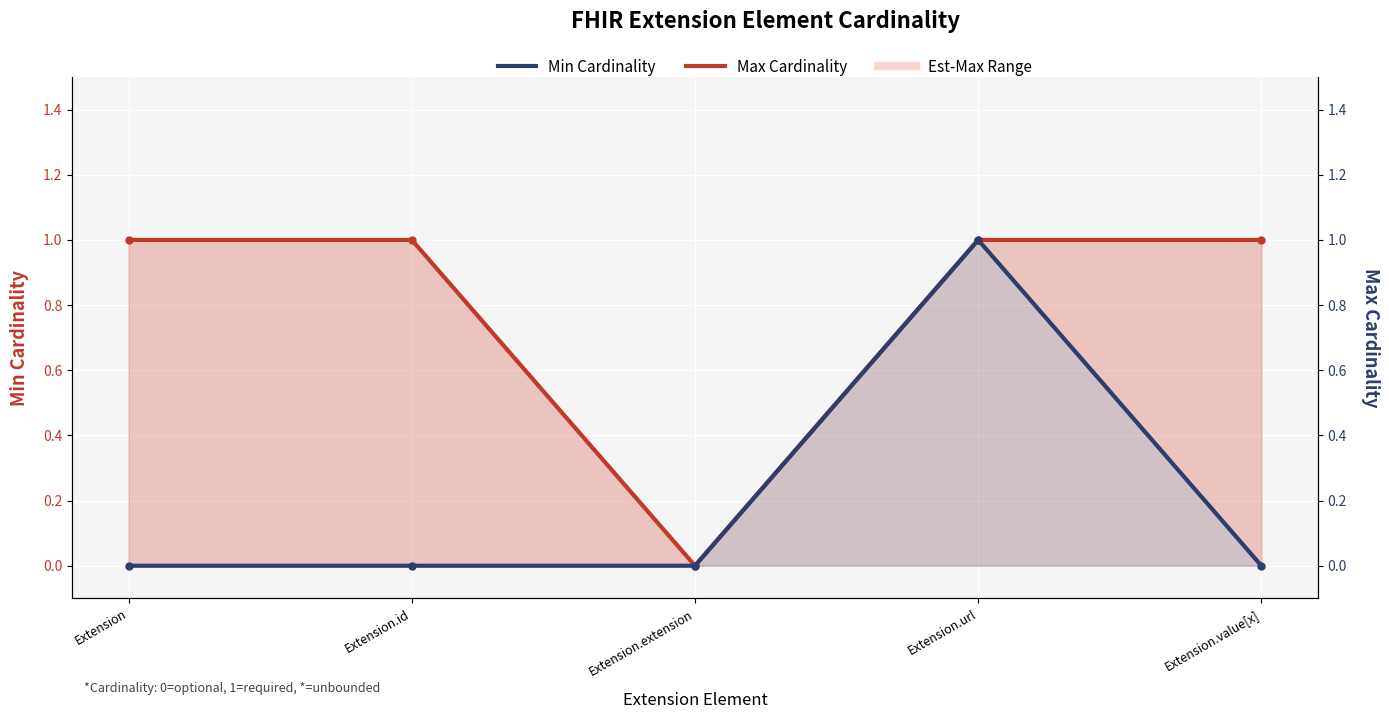

What is the label of the 2nd point from the right?

Extension.url